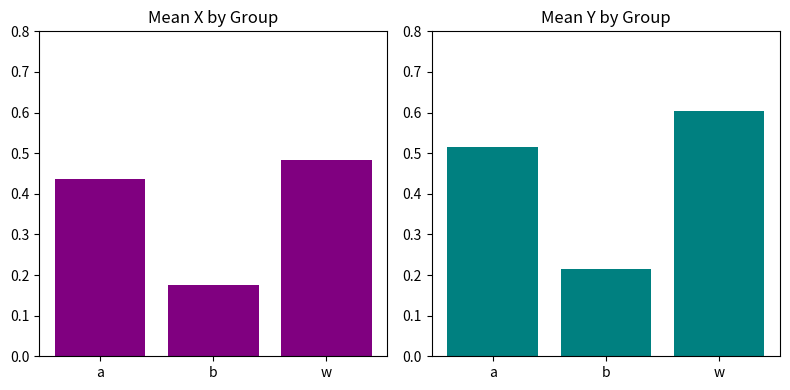

How many categories are shown in the chart?

3